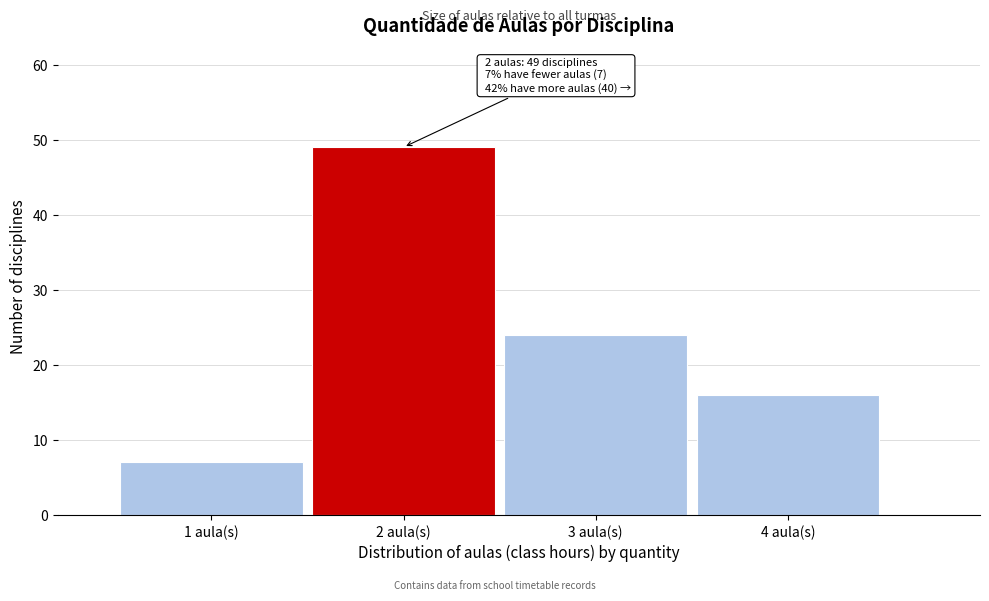

Which range on the x-axis has the tallest bar?

1.5 to 2.5